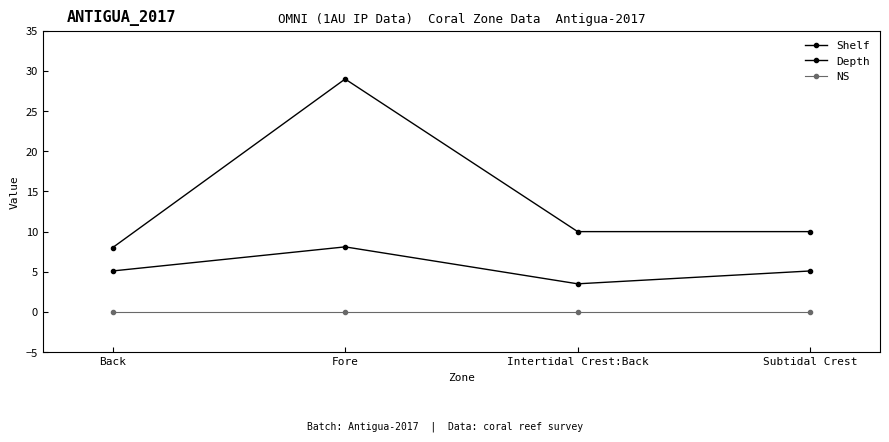

What is the spread (max minus min) of values at Subtidal Crest?

10.0